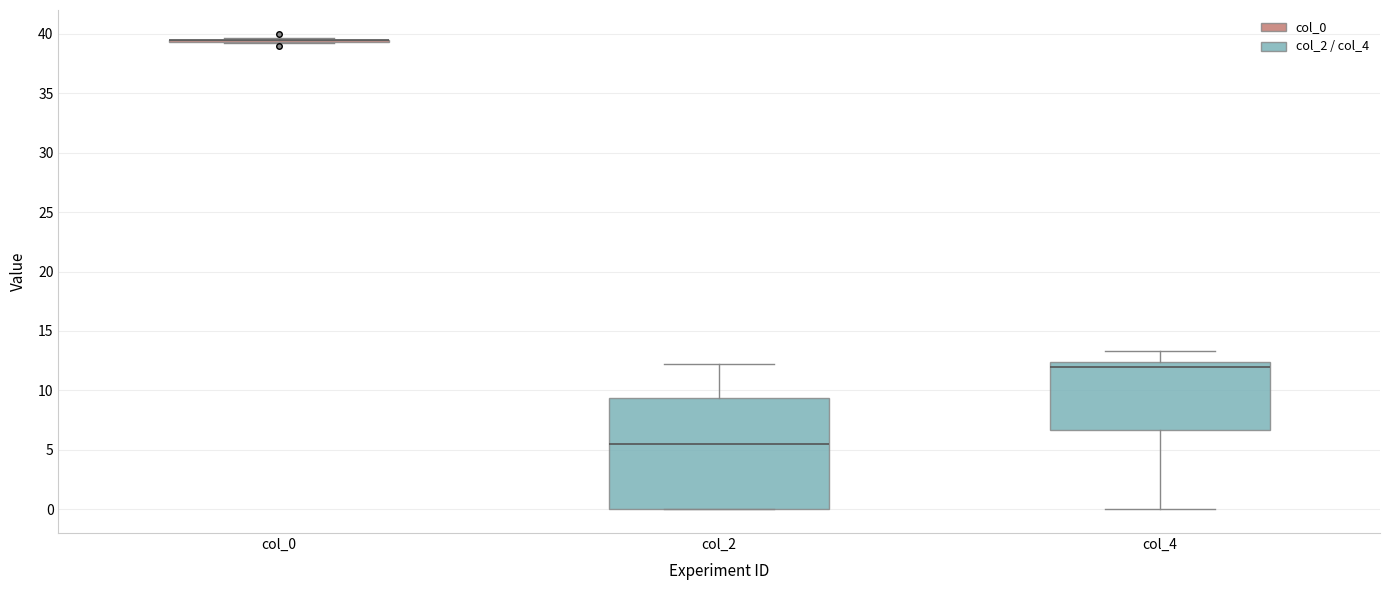

Reading left to right, transcribe this box plot: for each box, give where its median line is, the range the box spans, and where its two whiskers end, as read against the y-axis. The values are not printed on the chart, so give them approximately, as read against the axis.

col_0: box collapsed to a line at 39.5, whiskers 39.5 to 39.5
col_2: median 5.5, box 0.0 to 9.5, whiskers 0.0 to 12.0
col_4: median 12.0, box 6.5 to 12.5, whiskers 0.0 to 13.5